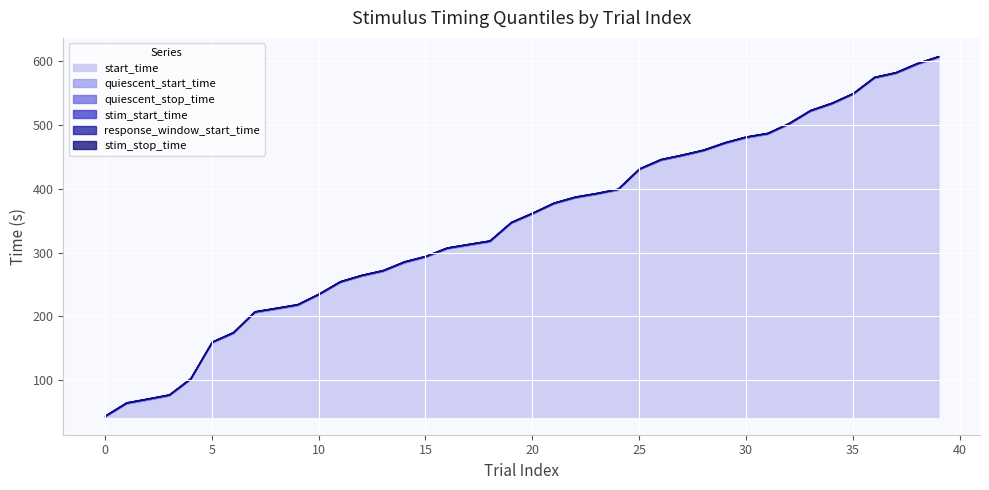

Is it true that quiescent_start_time equals 293.3 at 15?

True